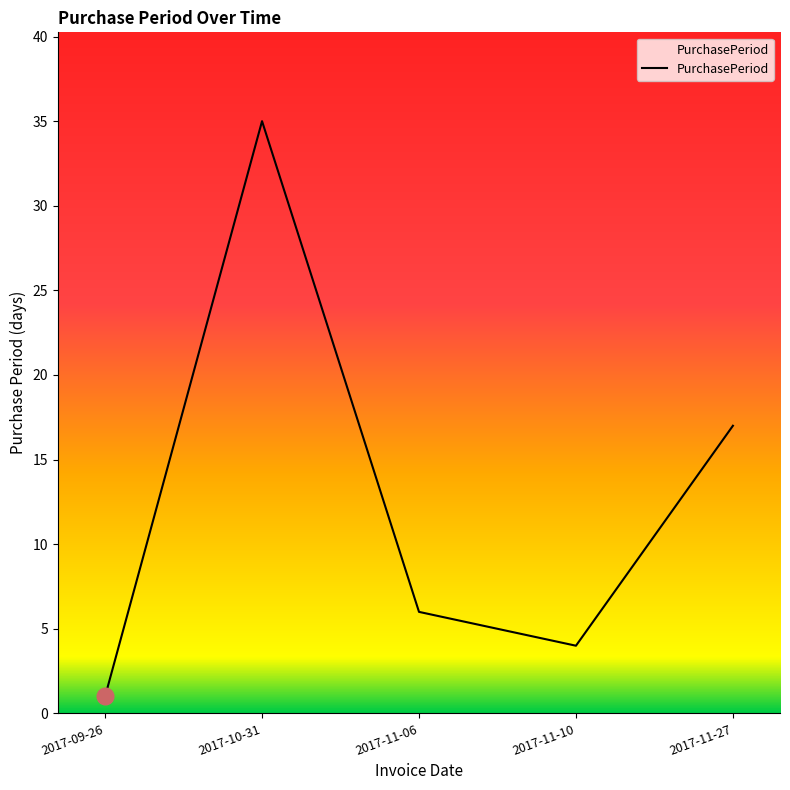

The chart shows a value of 35 at 2017-10-31. True or false?

True